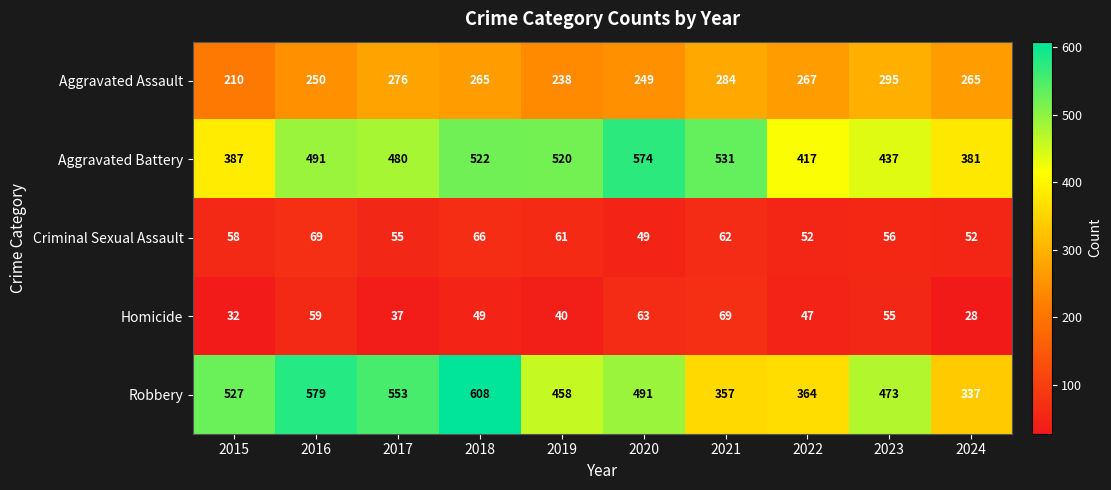

What is the difference between the Homicide values at 2023 and 2019?

15